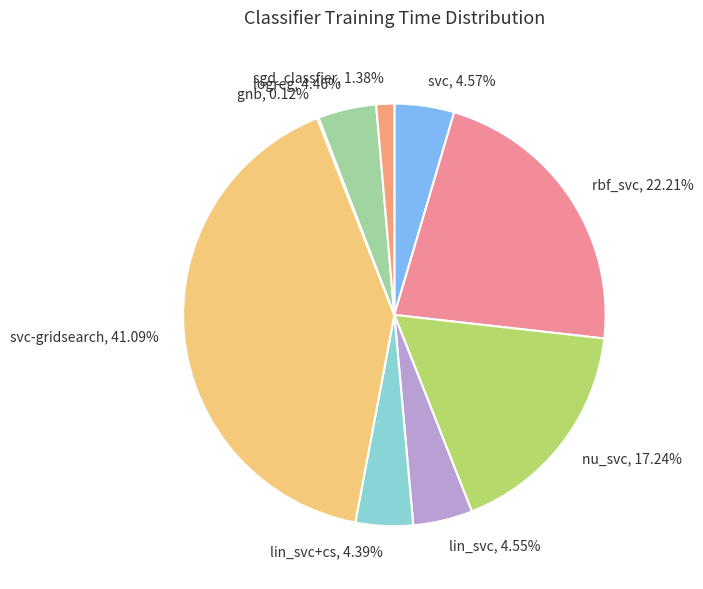

Between sgd_classfier and svc, which is larger?

svc